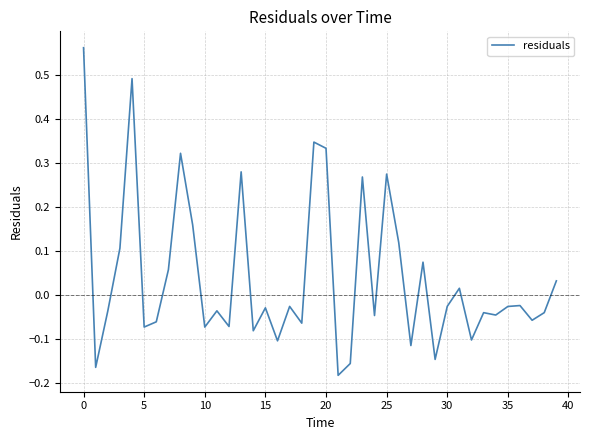

What is the difference between the maximum and minimum values?

0.7